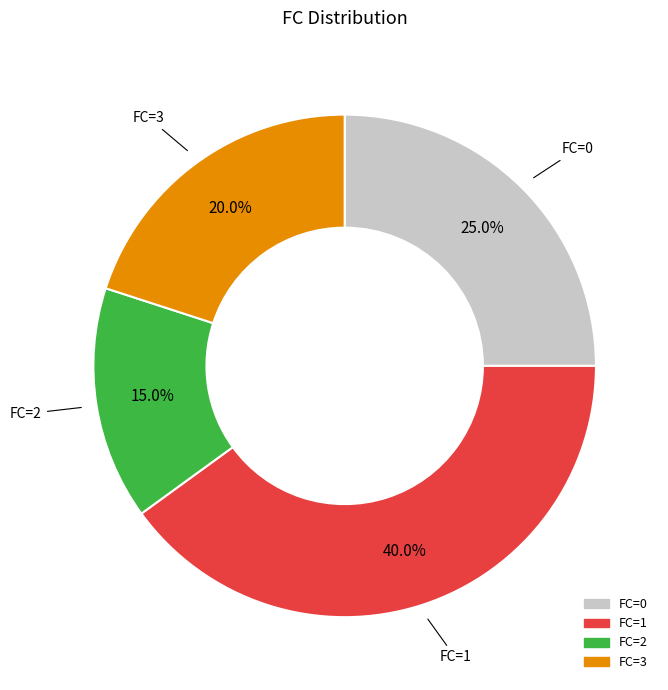

Is there any slice that represents more than half of the pie?

No